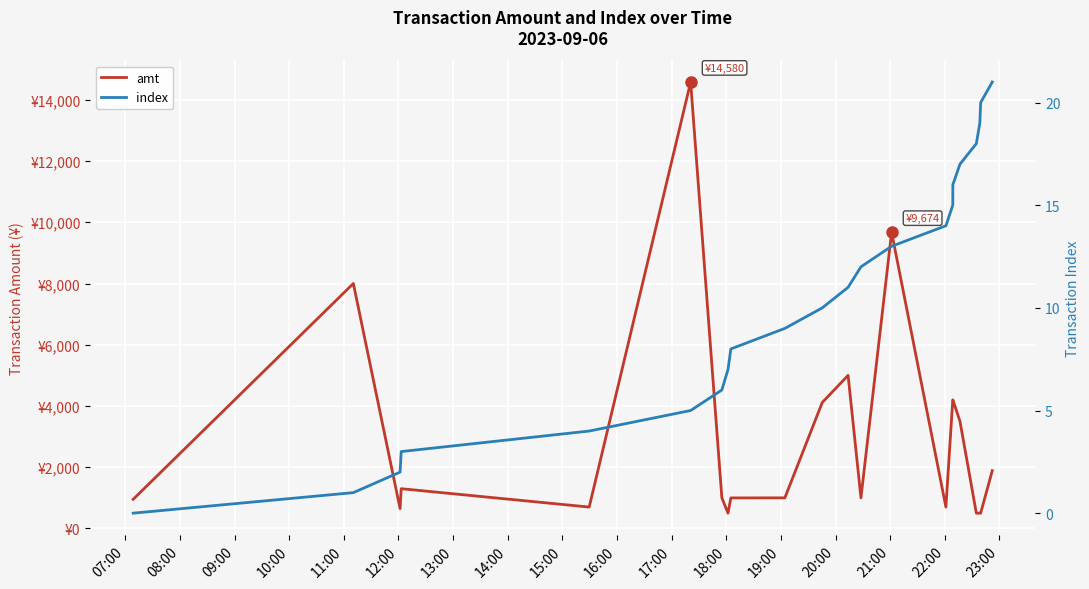

What is the difference between the maximum and second lowest values in the amt series?

14080